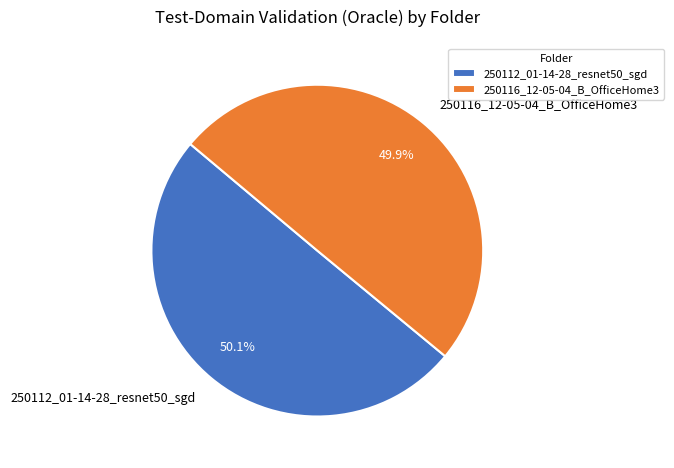

How many segments does this pie chart have?

2